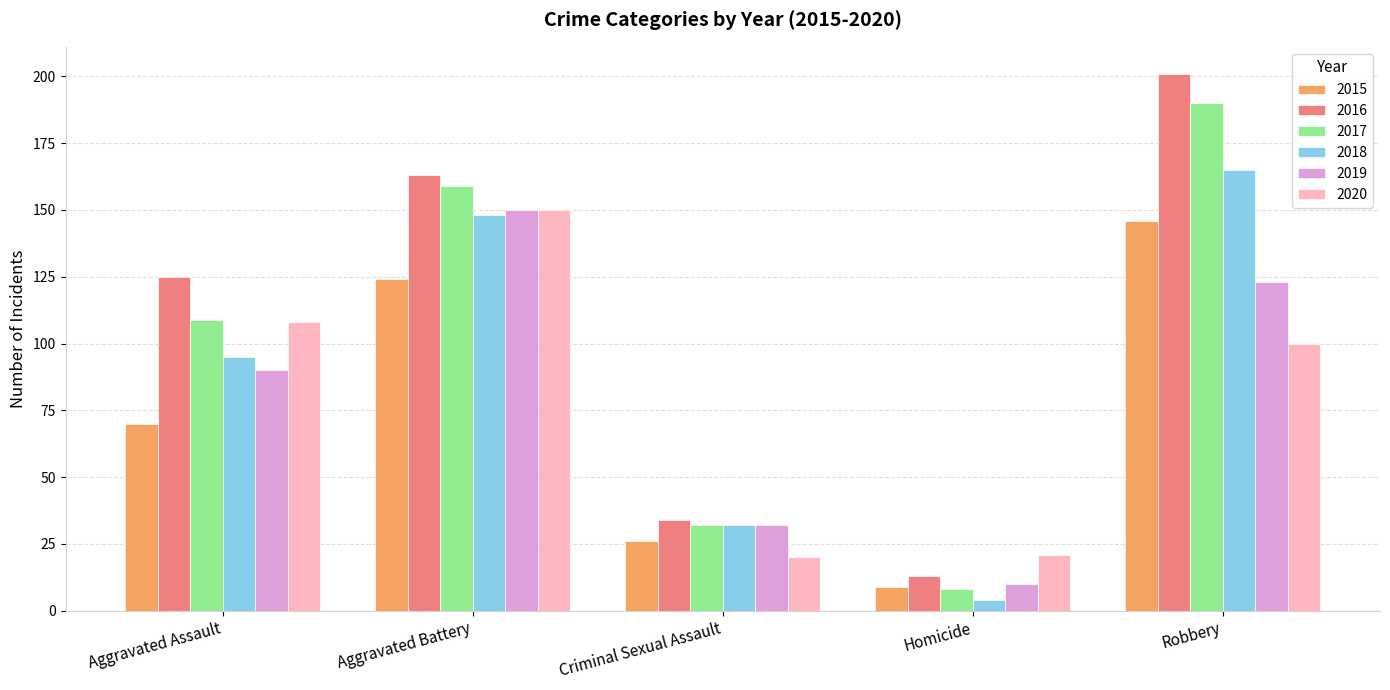

How many bars are there in each group?

6